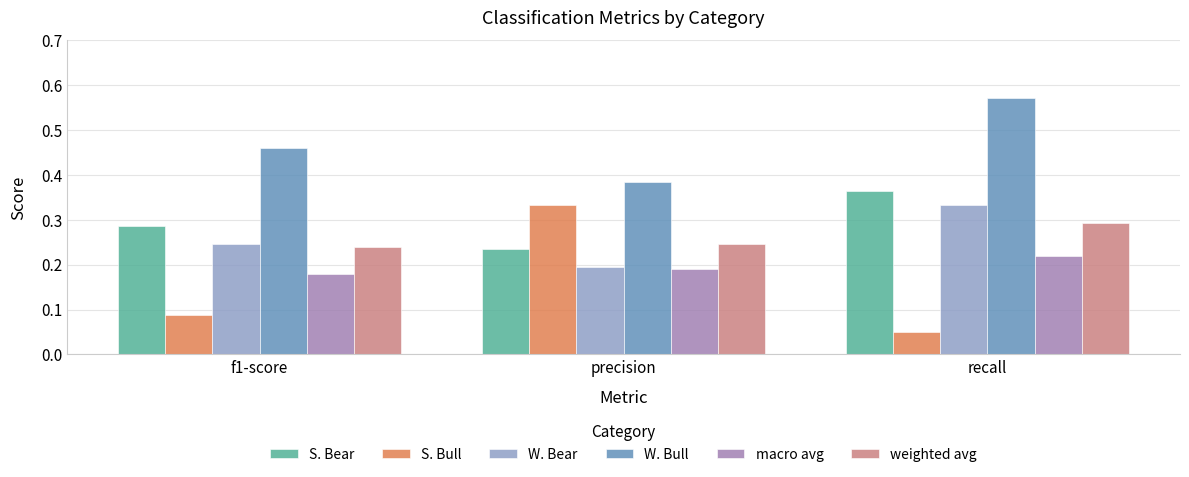

Which series has the largest total across all categories?

W. Bull